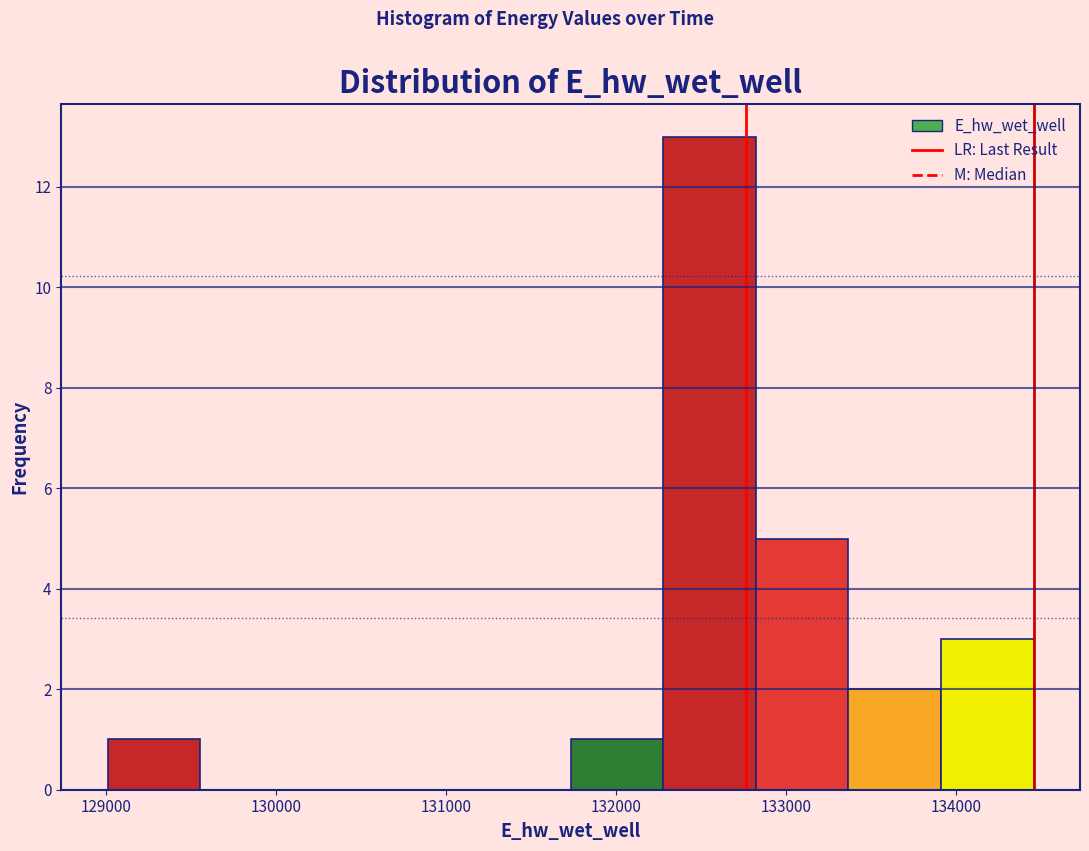

Over which range of the x-axis is the bar tallest?

132300 to 132800